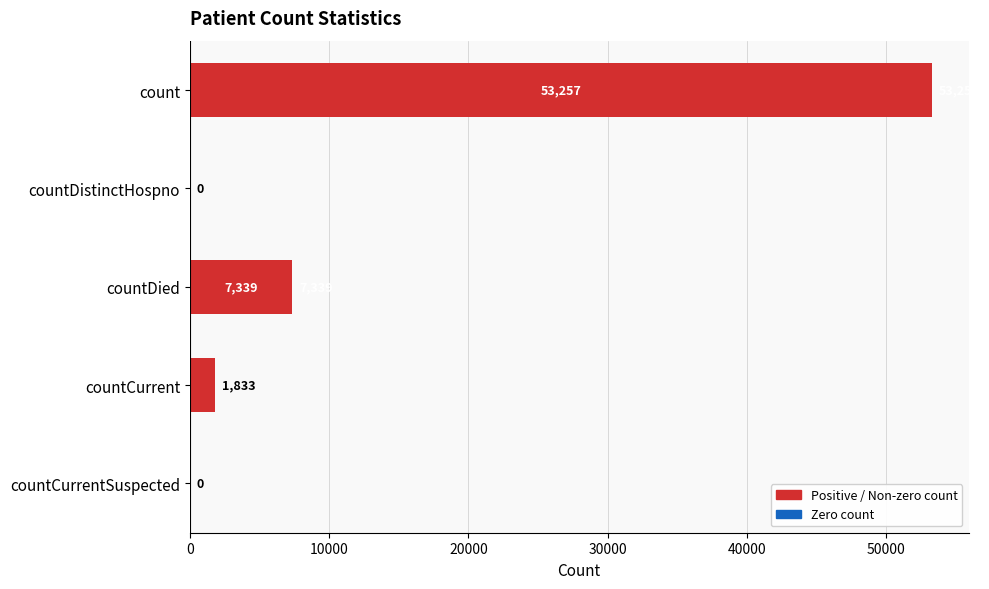

Between countDied and count, which is larger?

count